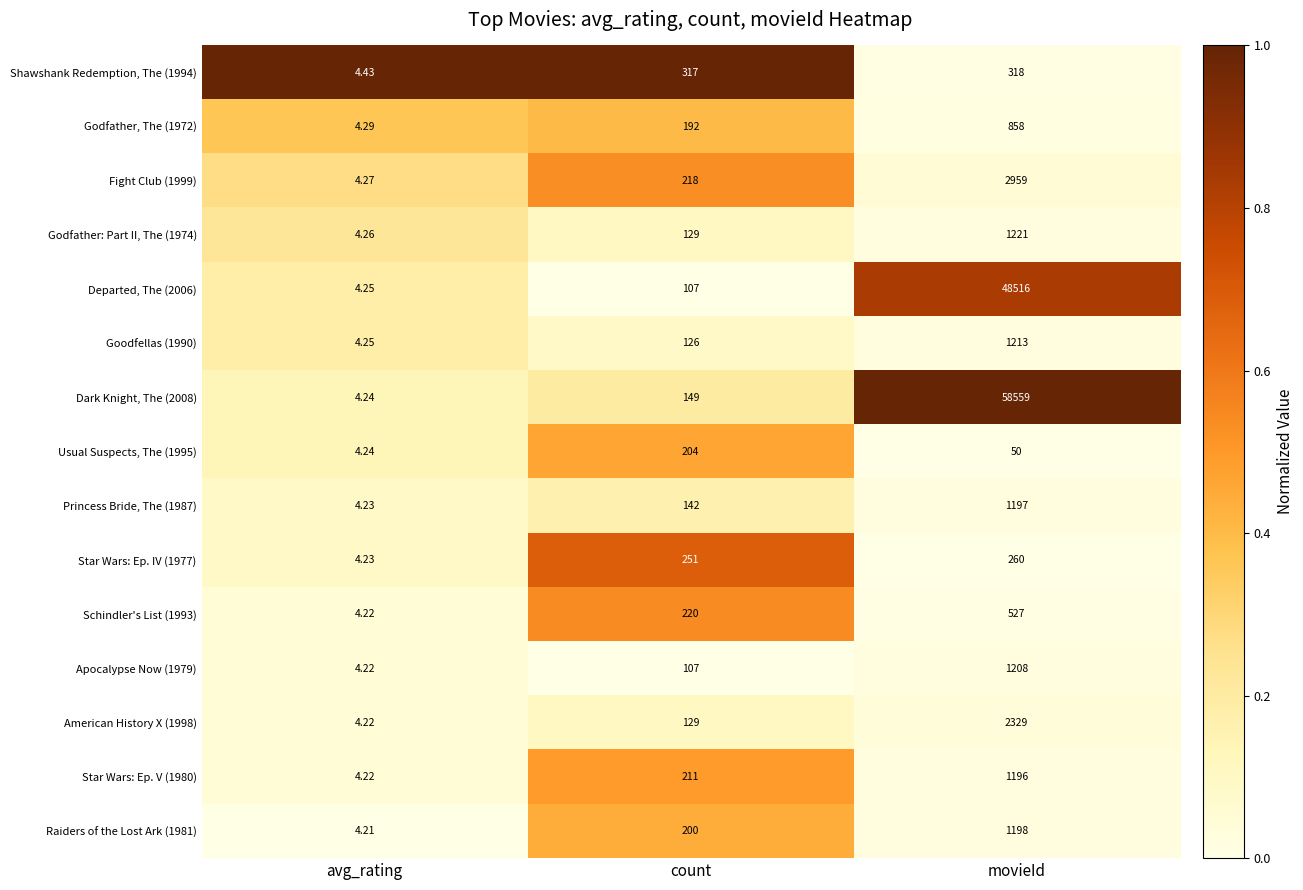

How many data points does each series have?

3